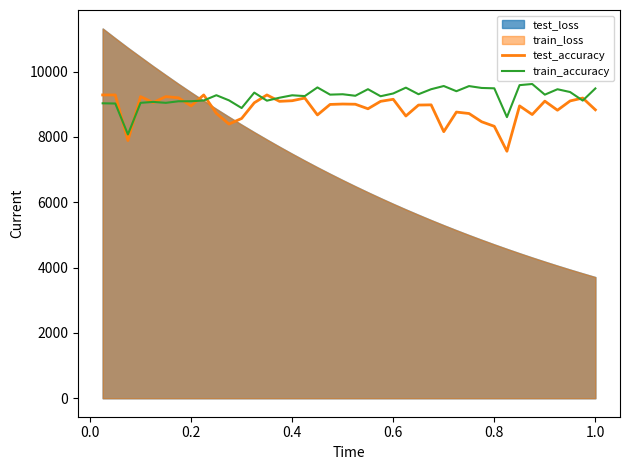

Which series ends up on top after the final intersection of test_accuracy and train_accuracy?

train_accuracy